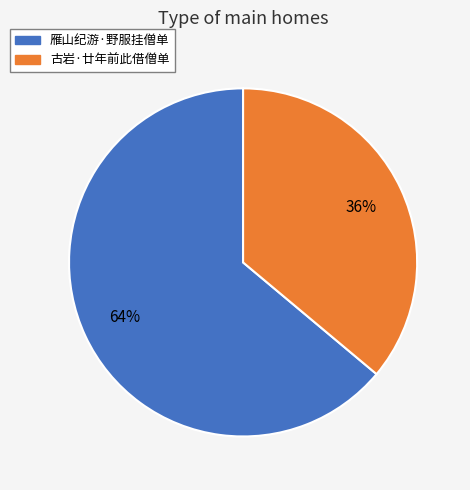

Which category accounts for the majority?

雁山纪游·野服挂僧单